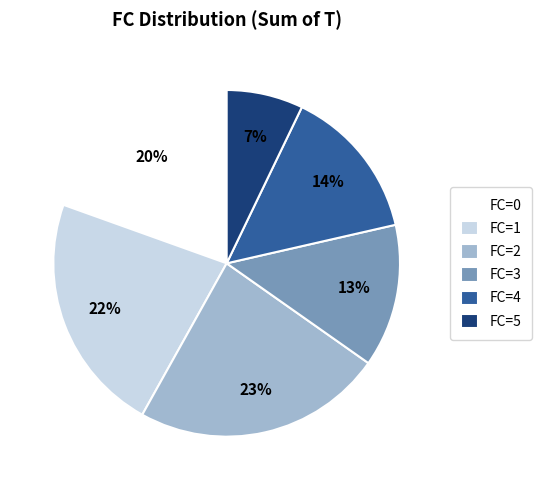

To the nearest percent, what is the difference between the largest and smallest slice percentages?

16%